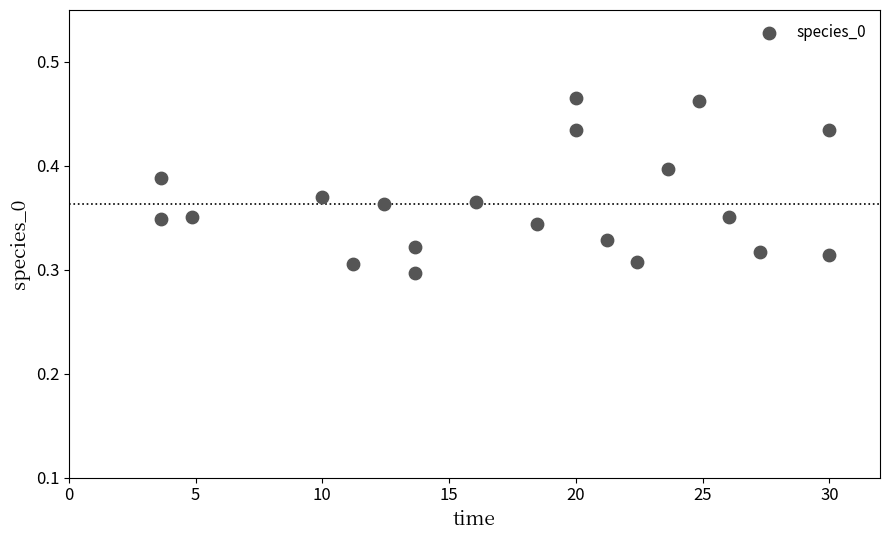

What is the range of X values (max minus min)?

26.4